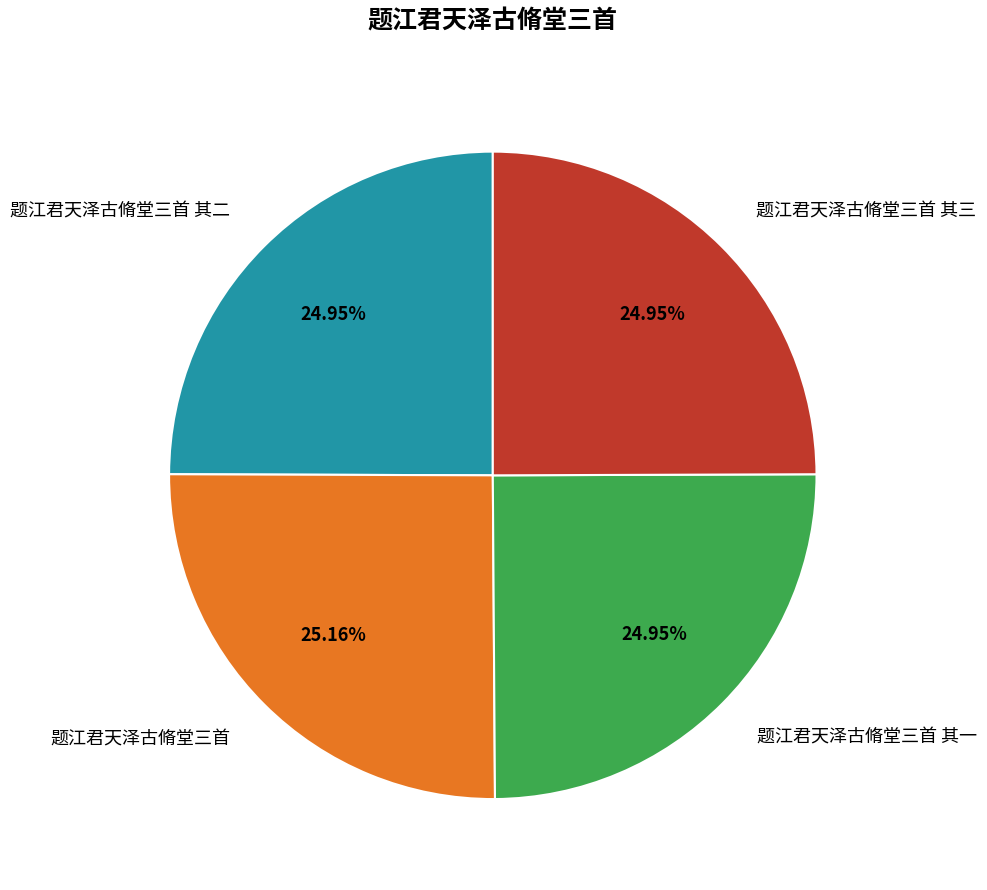

Combined, do 题江君天泽古脩堂三首 and 题江君天泽古脩堂三首 其一 account for over 50%?

Yes